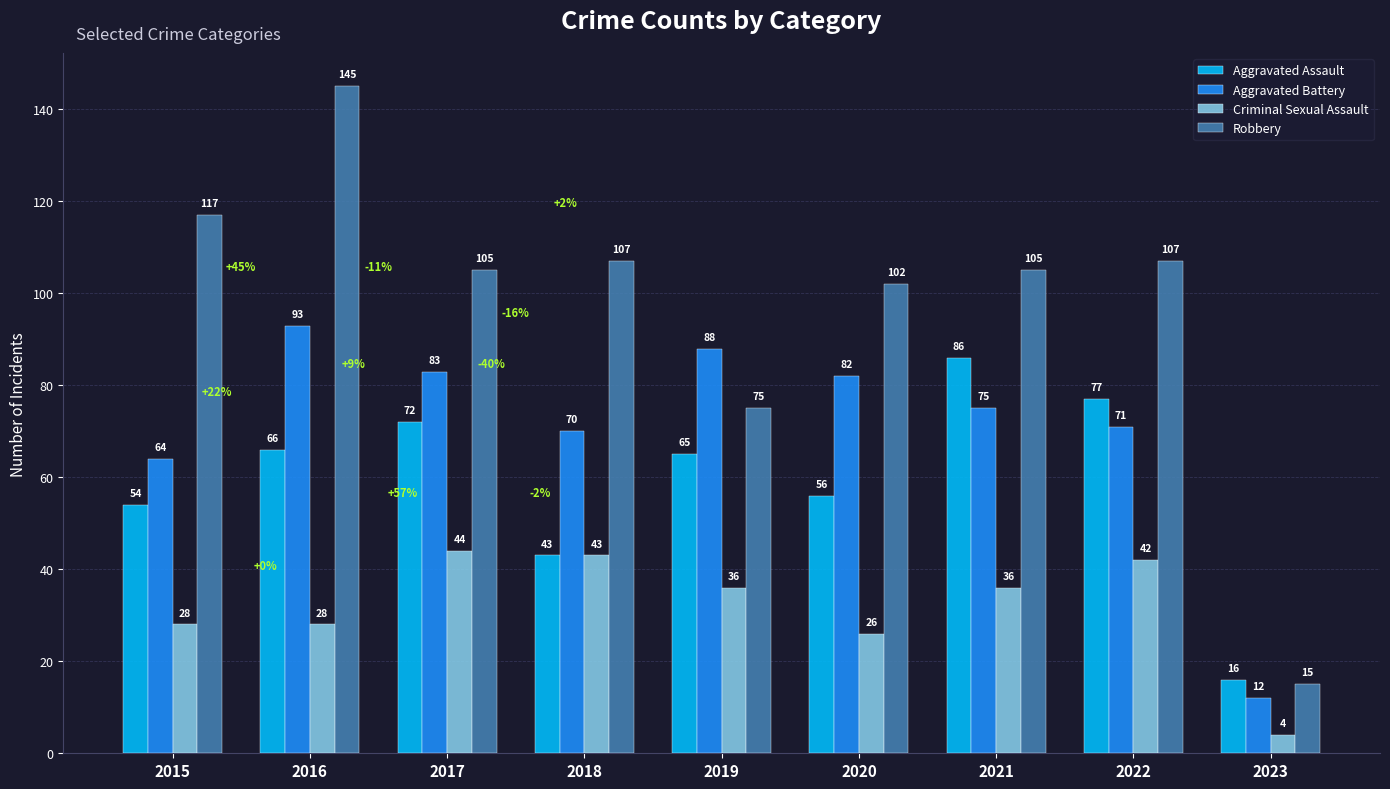

What are all the series names shown in the legend?

Aggravated Assault, Aggravated Battery, Criminal Sexual Assault, Robbery